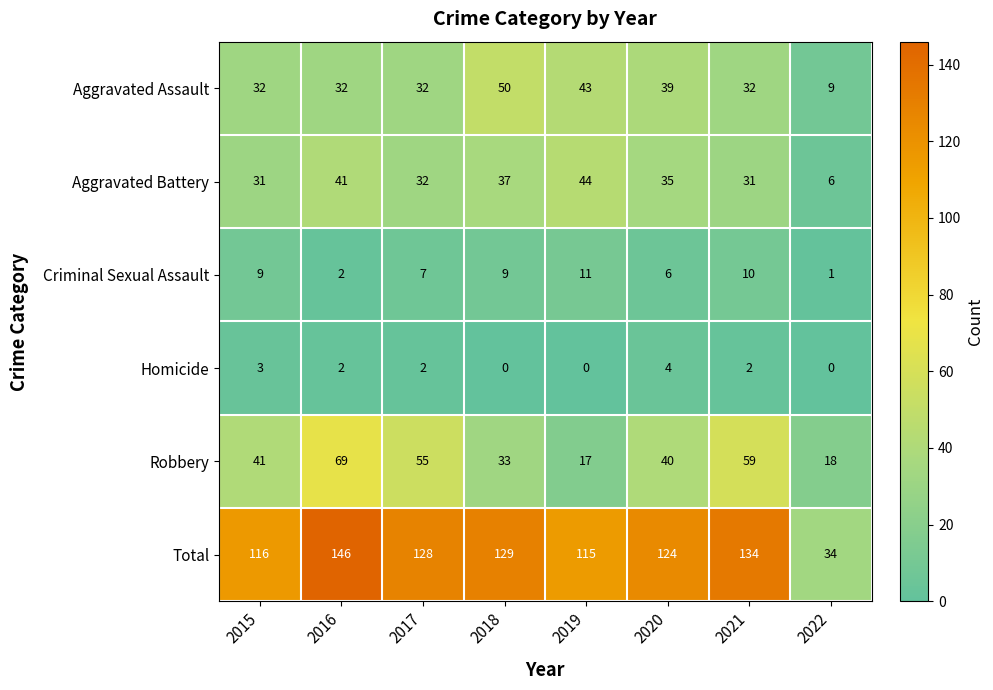

Count the number of data series in this chart.

6